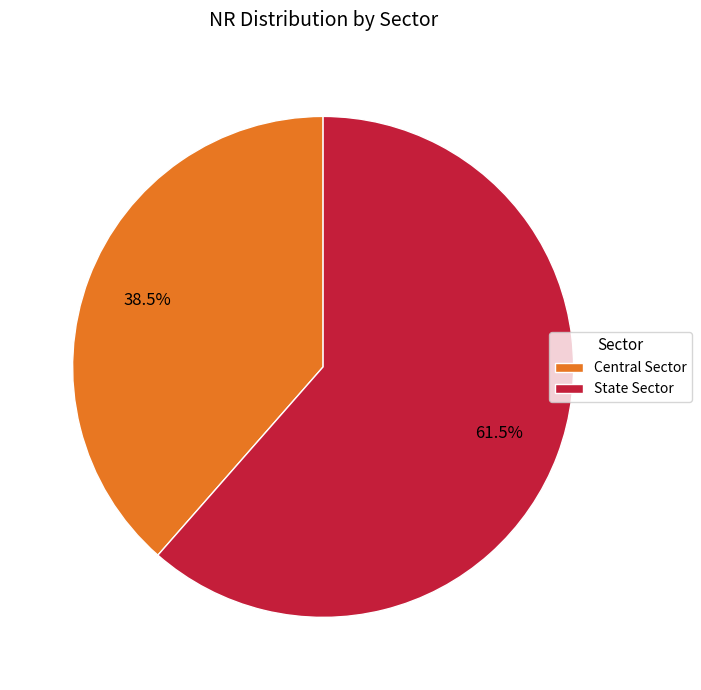

To the nearest percent, what is the difference between the largest and smallest slice percentages?

23%